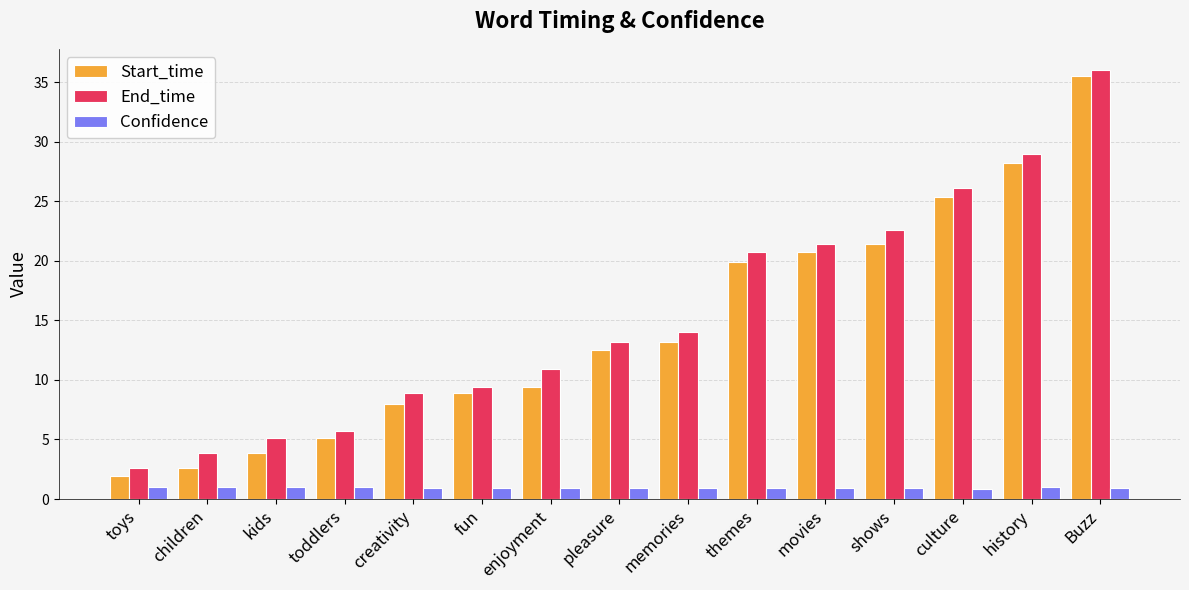

What is the difference between the highest and lowest values at creativity?

7.9